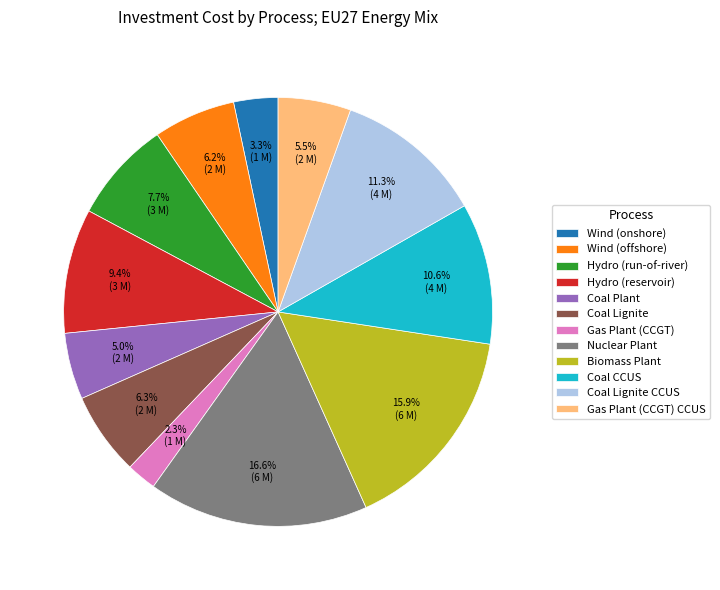

To the nearest percent, what is the average slice percentage?

8%